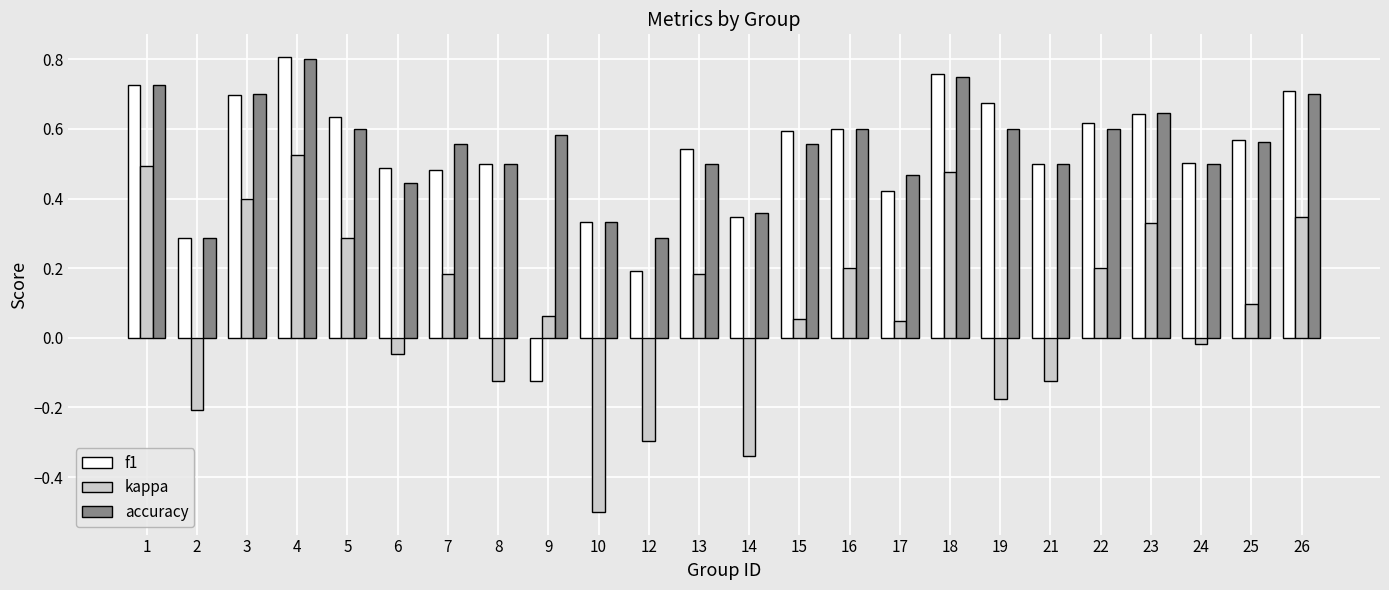

Which series has the largest range (max minus min)?

kappa